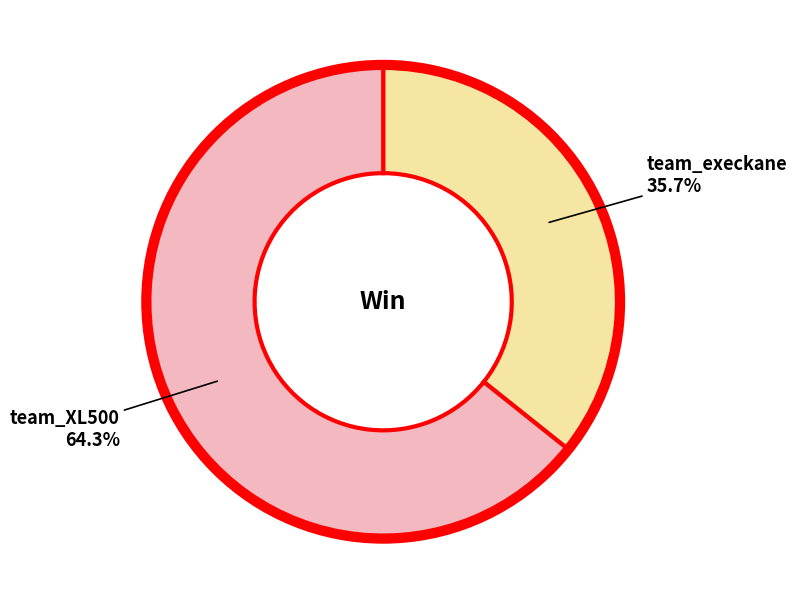

Is there a majority slice in this chart?

Yes